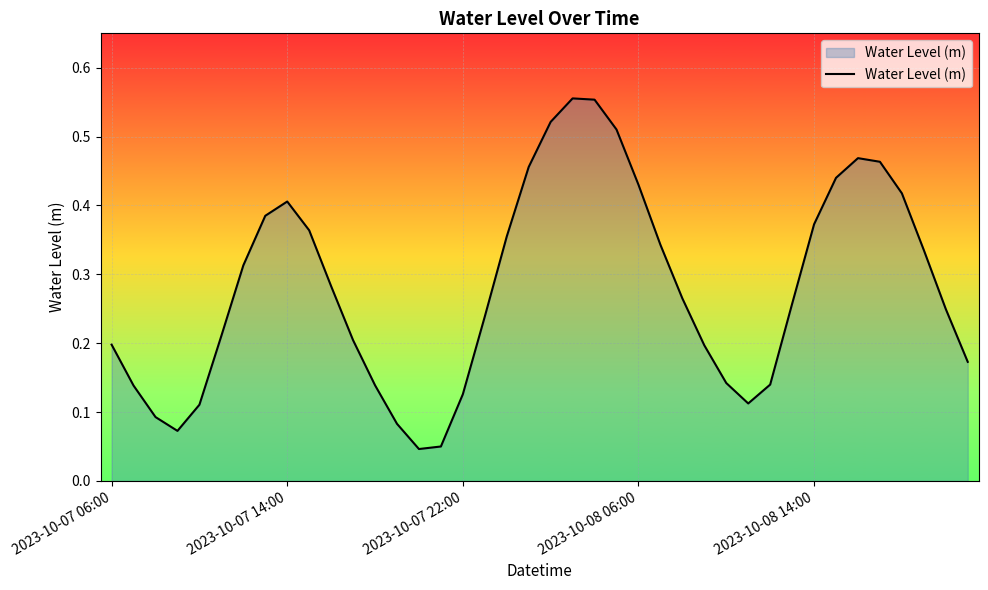

How many lines are shown in the chart?

1